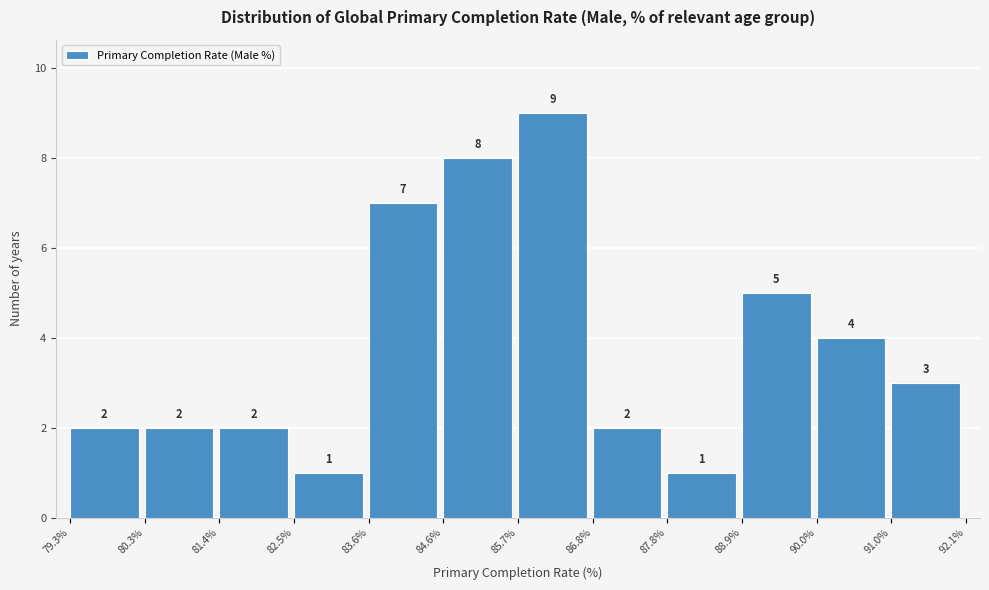

Over which range of the x-axis is the bar tallest?

85.7% to 86.8%